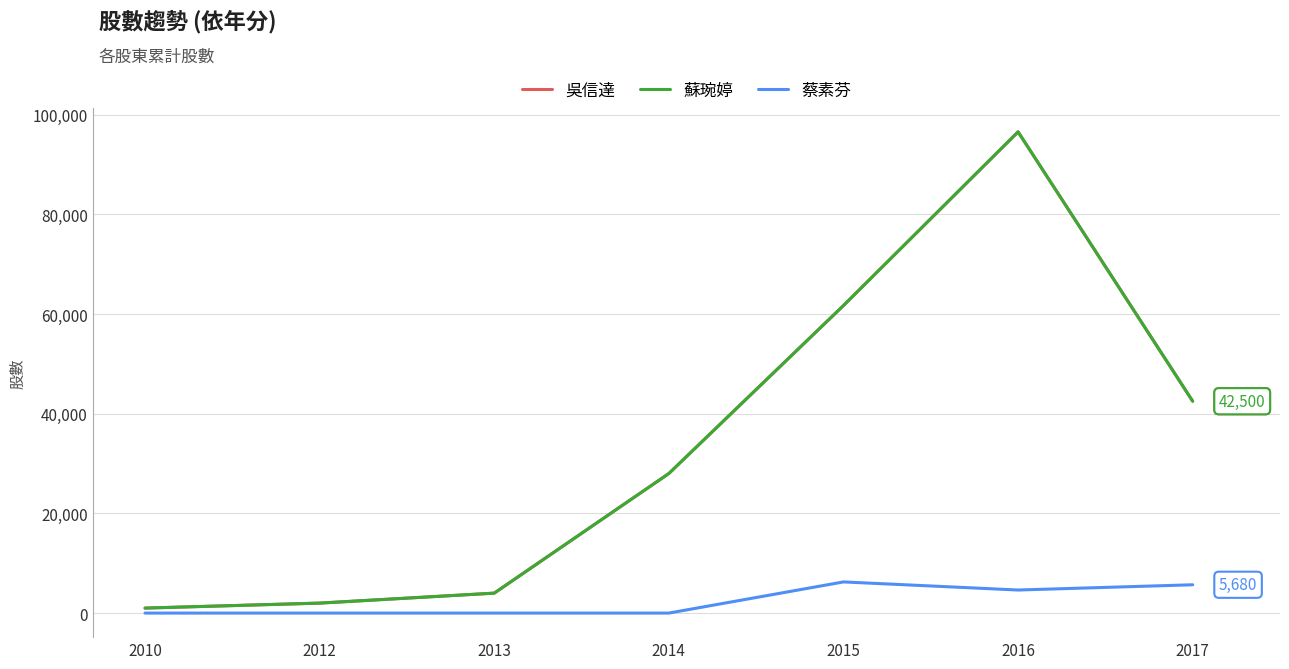

Does the chart display data point markers on the line(s)?

No